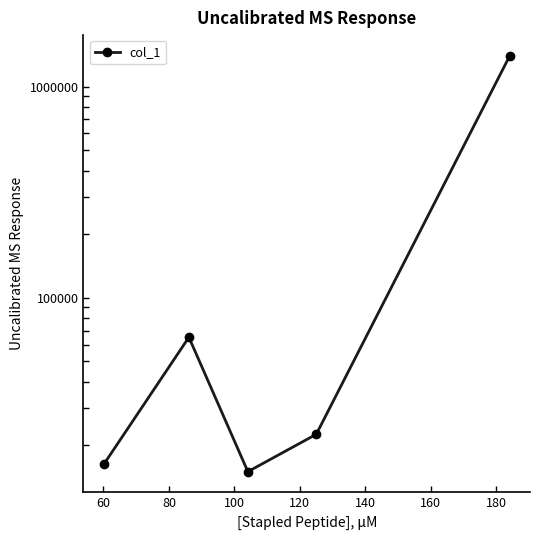

How many distinct data groups are displayed?

1